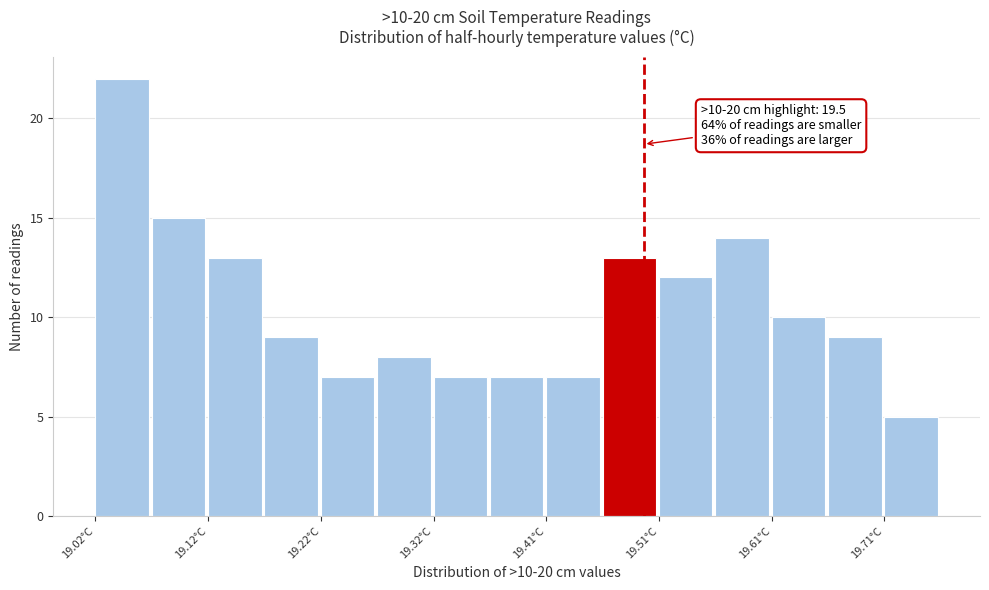

Over which range of the x-axis is the bar tallest?

19.02 to 19.07